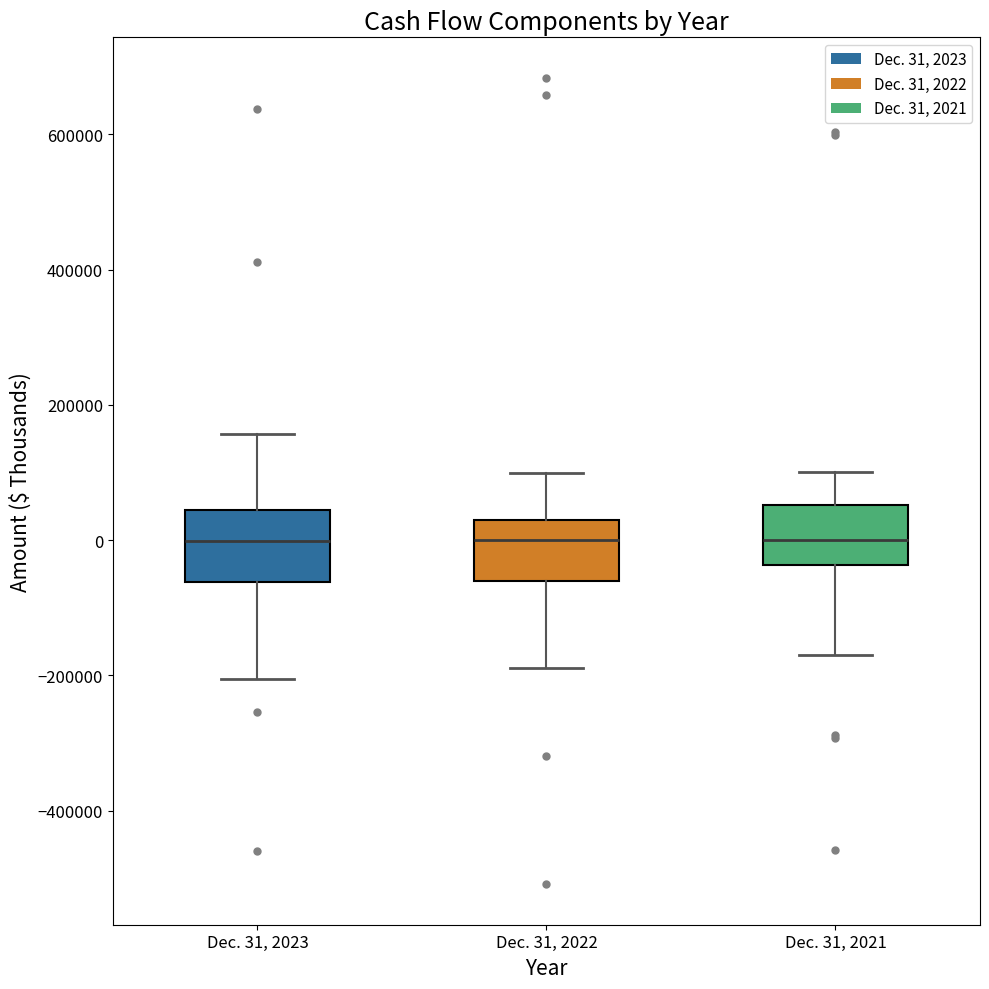

Where is the lower edge of the box for Dec. 31, 2021 on the y-axis? The values are not printed on the chart, so give them approximately, as read against the axis.

-40000